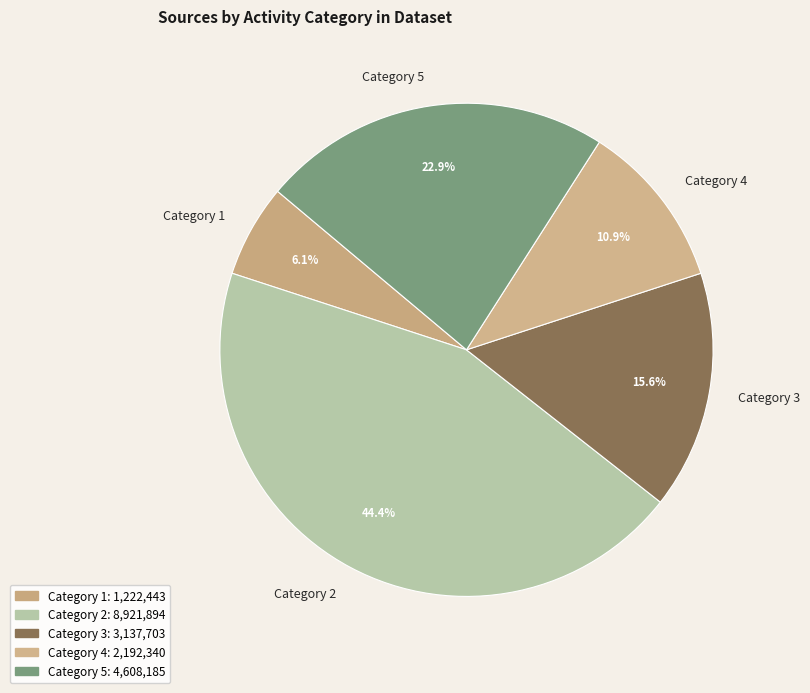

Which category has the smallest portion of the pie?

Category 1